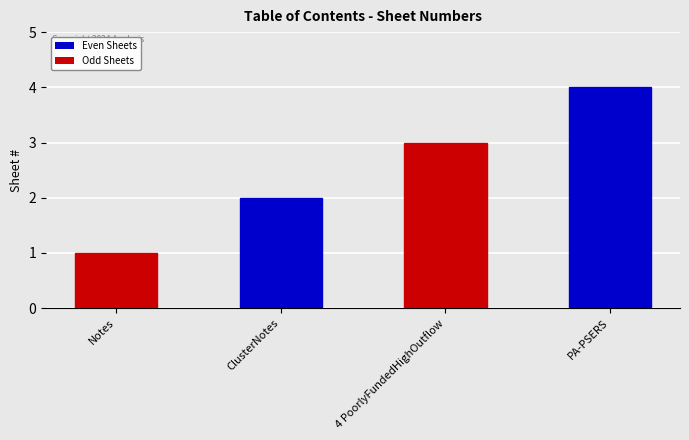

Reading left to right, what are all the values shown in this chart?

Notes=1	ClusterNotes=2	4 PoorlyFundedHighOutflow=3	PA-PSERS=4